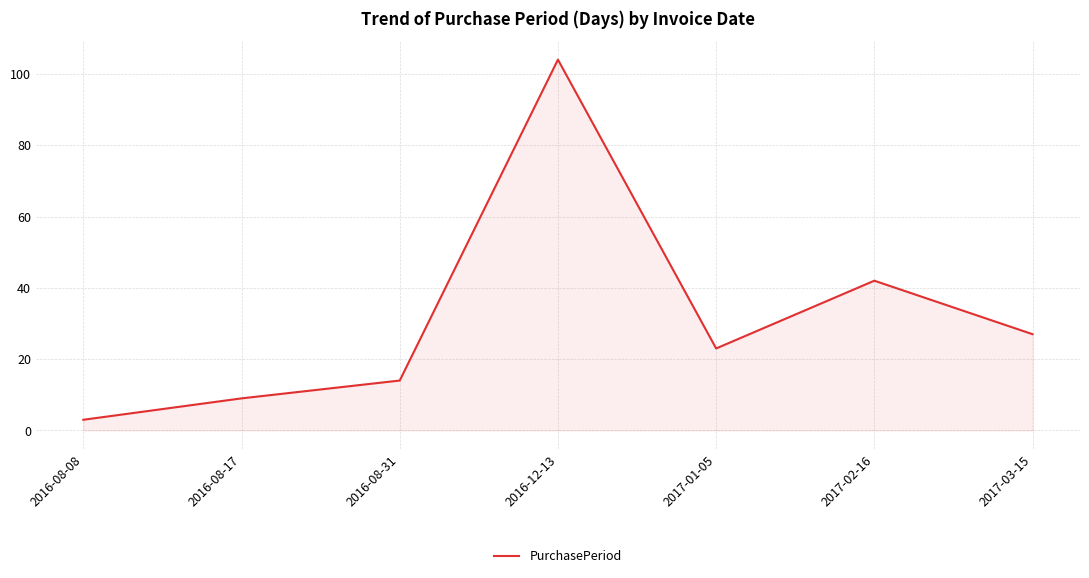

Reading left to right, transcribe all the data shown in this chart.

3	9	14	104	23	42	27